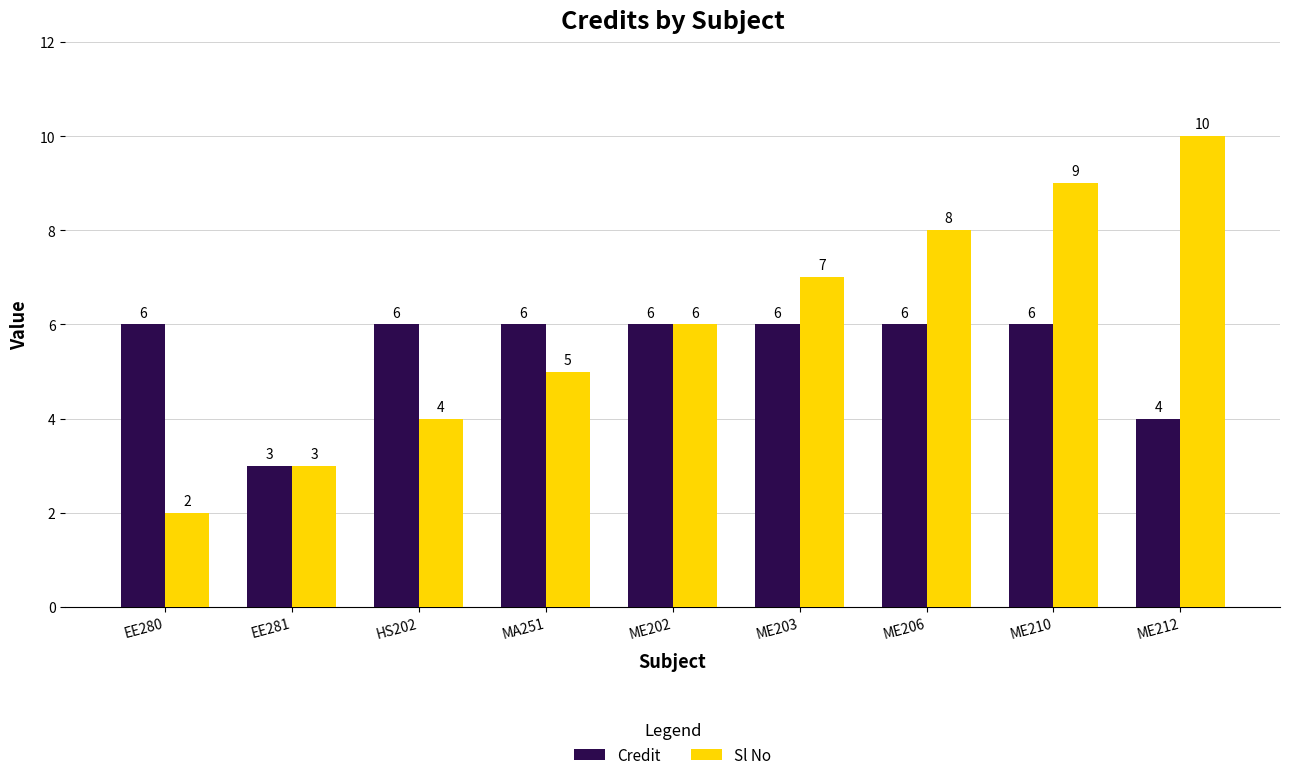

At which label does Sl No reach its minimum?

EE280